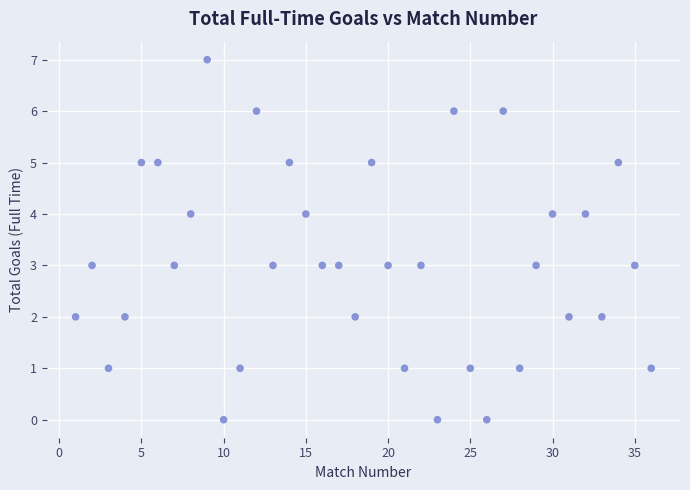

What is the range of X values (max minus min)?

35